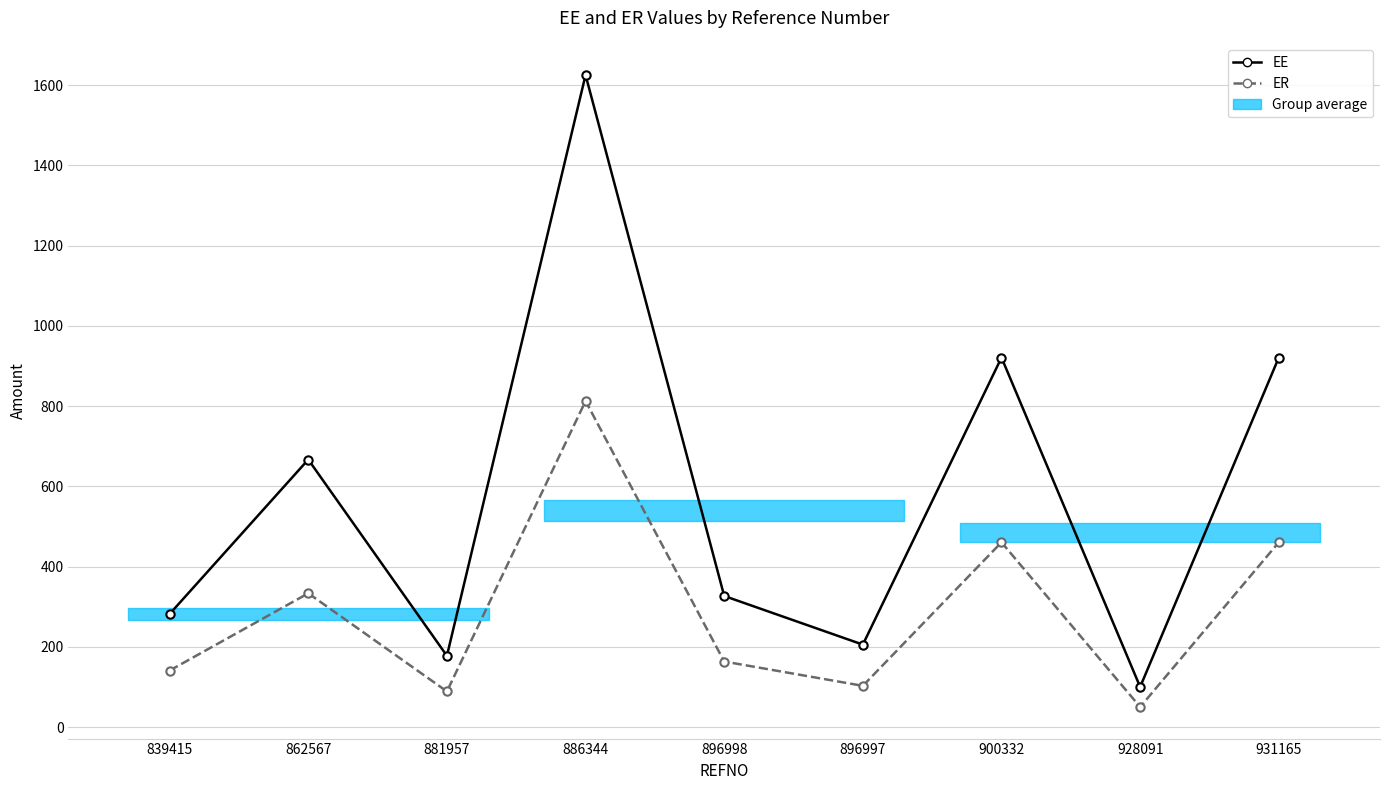

What is the maximum value for EE?

1625.0